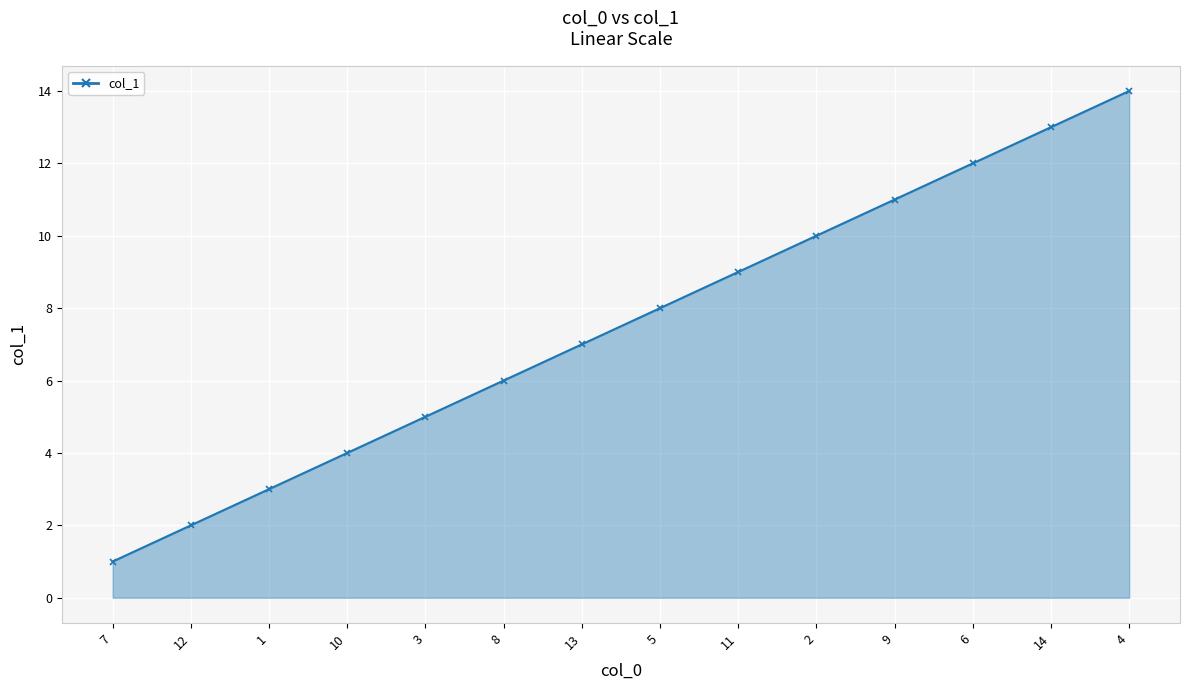

Reading left to right, what are all the values shown in this chart?

7=1	12=2	1=3	10=4	3=5	8=6	13=7	5=8	11=9	2=10	9=11	6=12	14=13	4=14